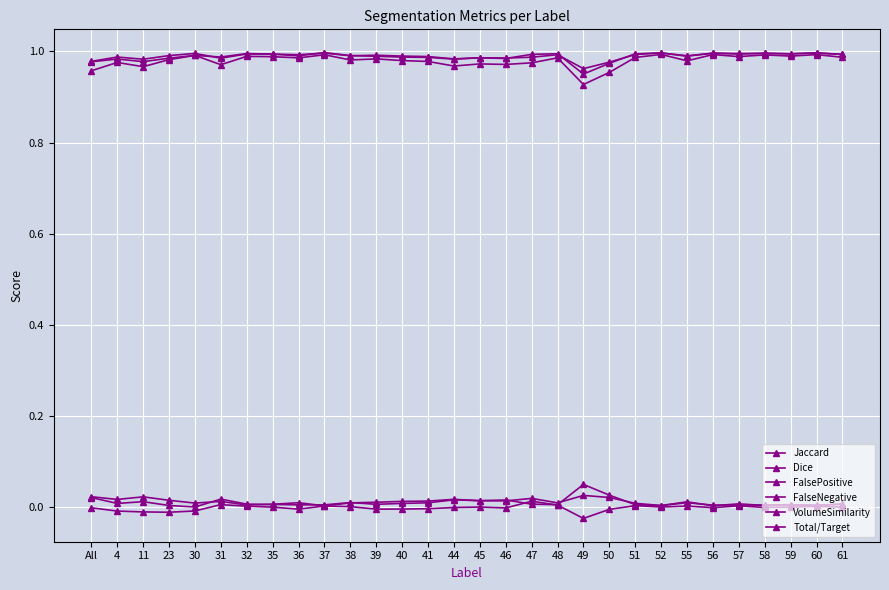

Does the chart have visible grid lines?

Yes